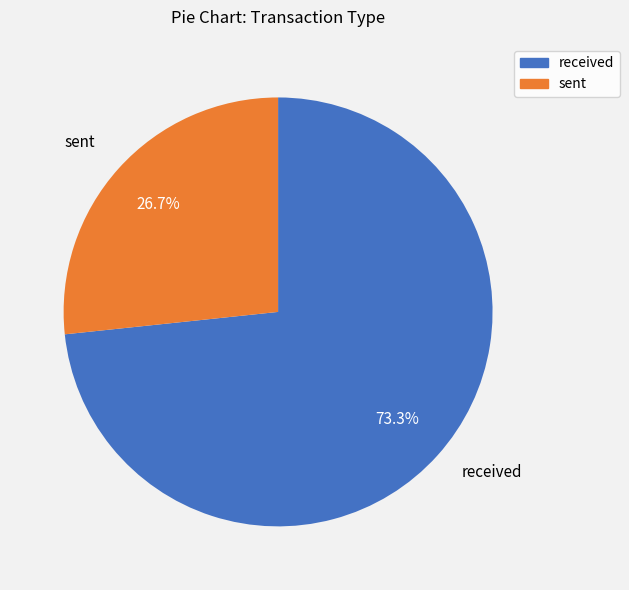

Does any single category account for the majority?

Yes